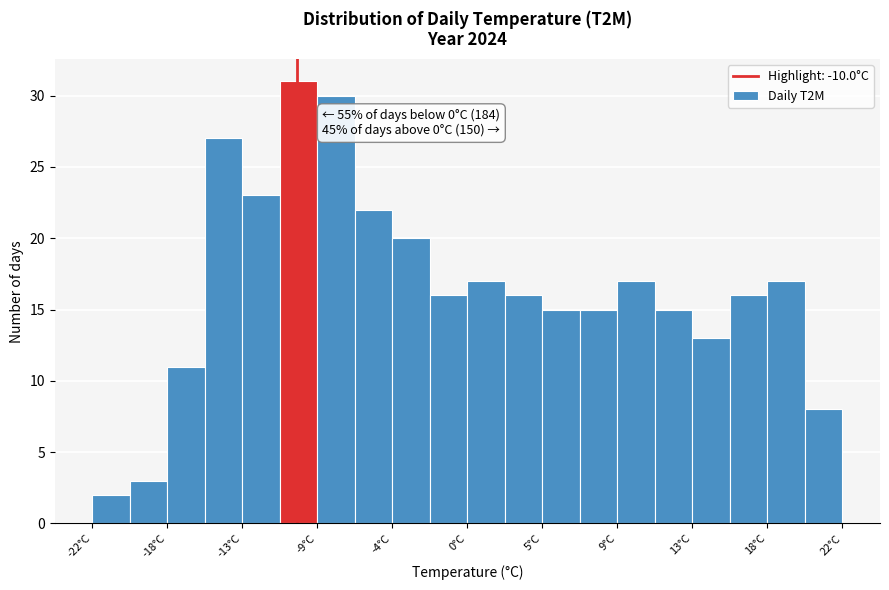

Which range on the x-axis has the tallest bar?

-11.0 to -9.0